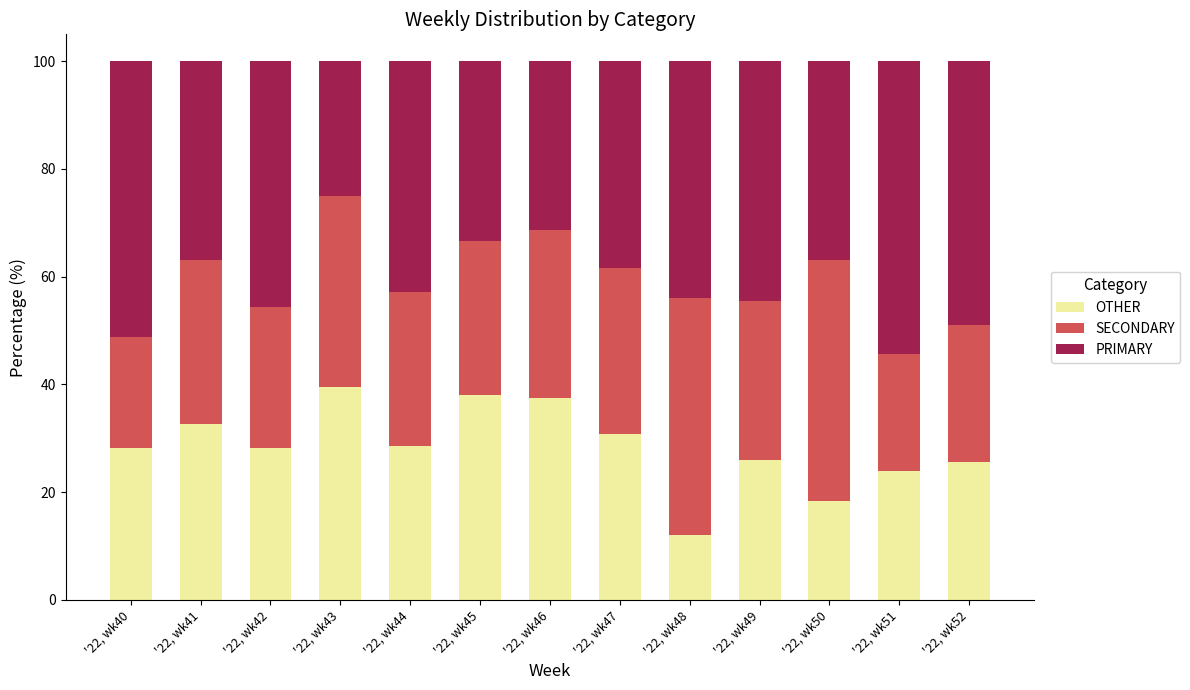

The value of OTHER at '22, wk43 is 39.6. True or false?

True